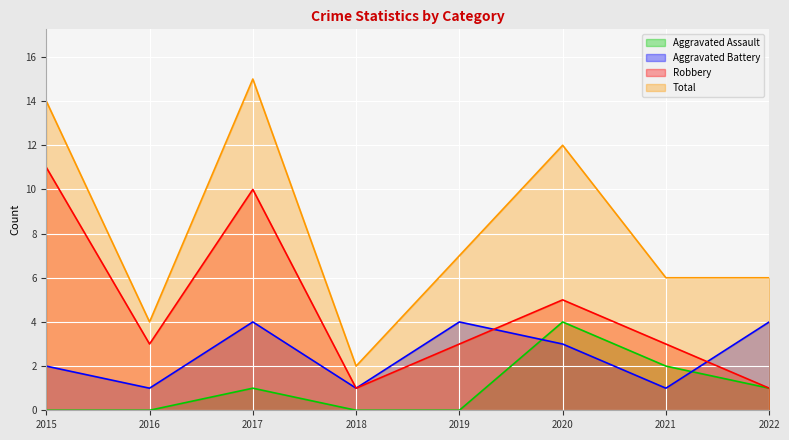

How many Aggravated Assault values are between 0 and 2?

7